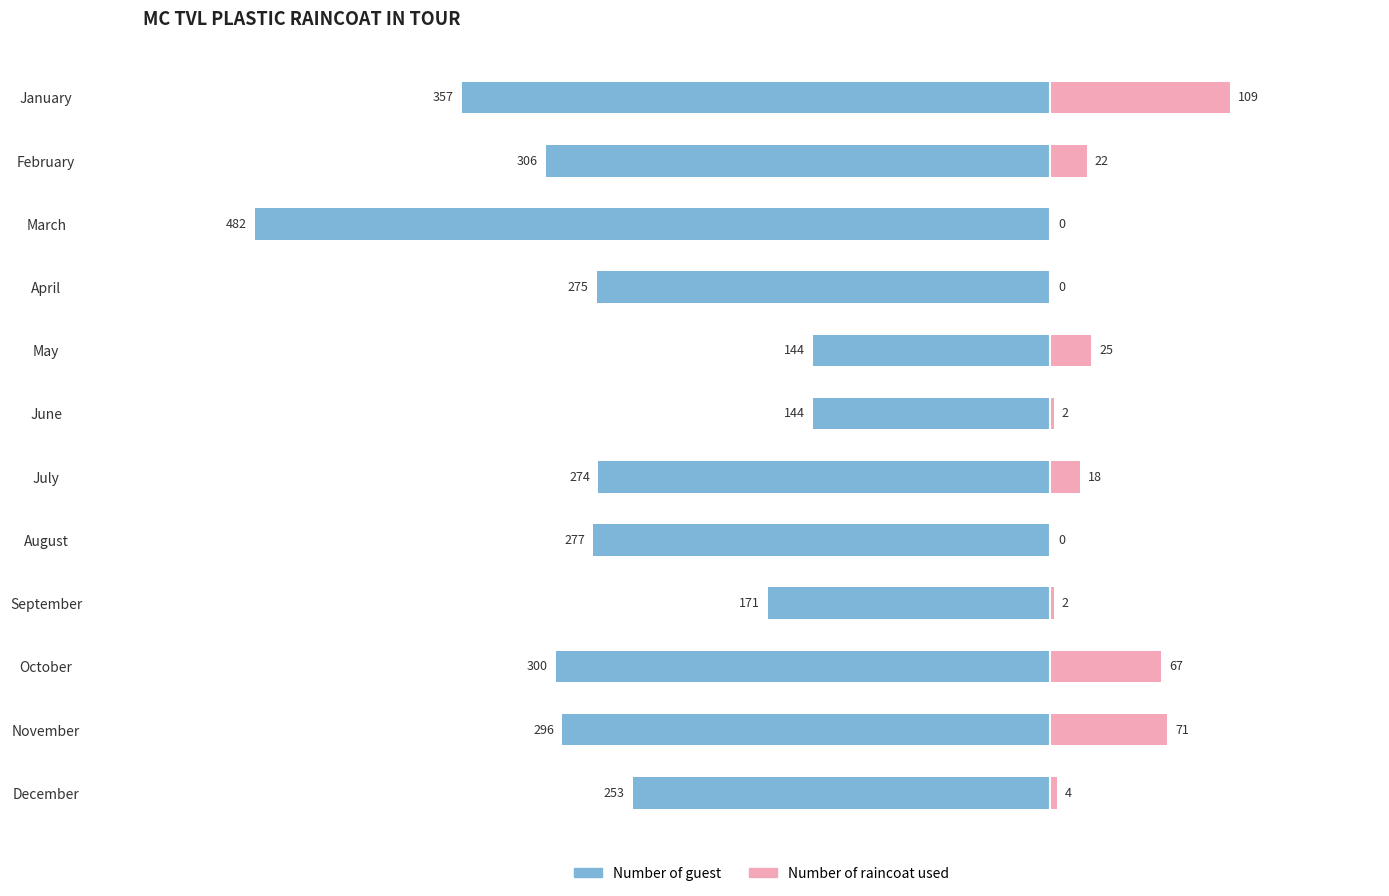

Which series has the widest spread of values?

Number of guest